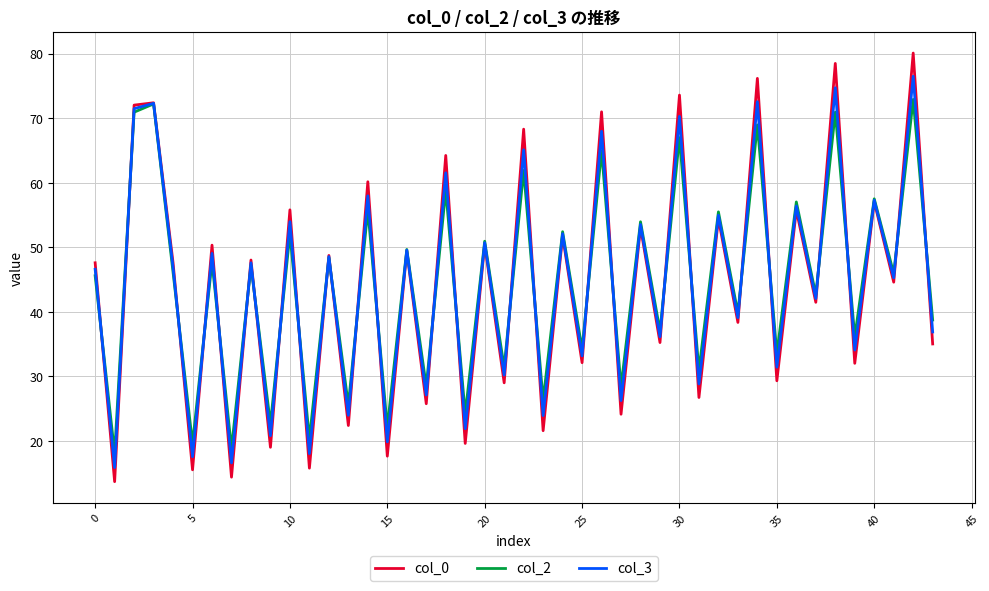

What is the greatest value displayed?

80.1